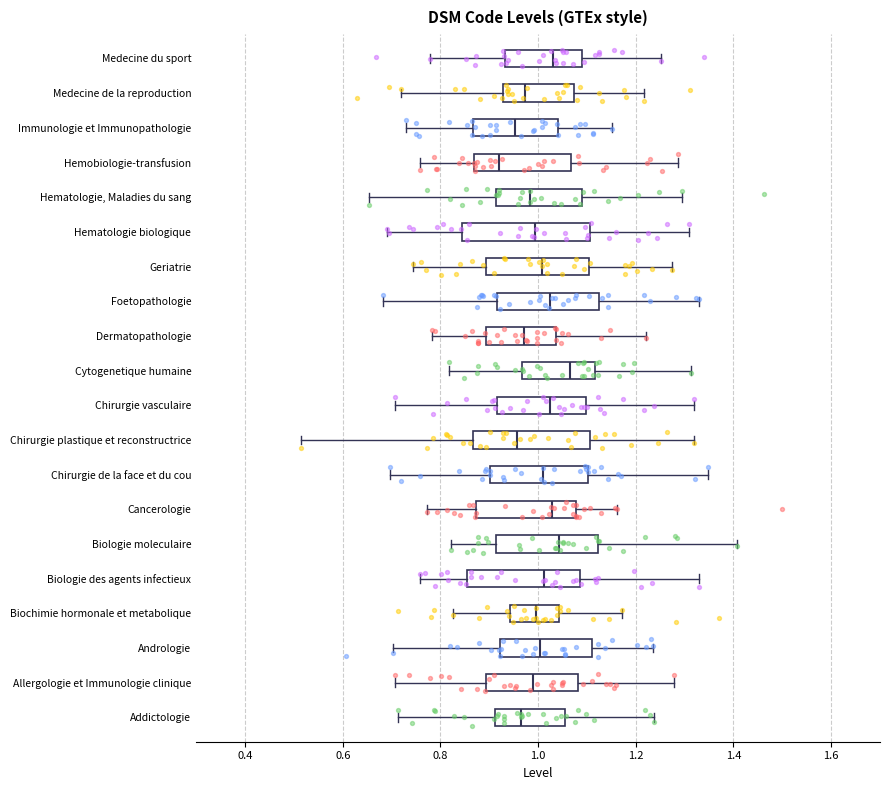

Reading bottom to top, read every box against the x-axis: the position of its median line, the range the box covers, and the ends of its whiskers. The values are not printed on the chart, so give them approximately, as read against the axis.

Addictologie: median 0.96, box 0.92 to 1.06, whiskers 0.72 to 1.24
Allergologie et Immunologie clinique: median 1.00, box 0.90 to 1.08, whiskers 0.70 to 1.28
Andrologie: median 1.00, box 0.92 to 1.12, whiskers 0.70 to 1.24
Biochimie hormonale et metabolique: median 1.00, box 0.94 to 1.04, whiskers 0.82 to 1.18
Biologie des agents infectieux: median 1.02, box 0.86 to 1.08, whiskers 0.76 to 1.32
Biologie moleculaire: median 1.04, box 0.92 to 1.12, whiskers 0.82 to 1.40
Cancerologie: median 1.02, box 0.88 to 1.08, whiskers 0.78 to 1.16
Chirurgie de la face et du cou: median 1.02, box 0.90 to 1.10, whiskers 0.70 to 1.34
Chirurgie plastique et reconstructrice: median 0.96, box 0.86 to 1.10, whiskers 0.52 to 1.32
Chirurgie vasculaire: median 1.02, box 0.92 to 1.10, whiskers 0.70 to 1.32
Cytogenetique humaine: median 1.06, box 0.96 to 1.12, whiskers 0.82 to 1.32
Dermatopathologie: median 0.98, box 0.90 to 1.04, whiskers 0.78 to 1.22
Foetopathologie: median 1.02, box 0.92 to 1.12, whiskers 0.68 to 1.32
Geriatrie: median 1.00, box 0.90 to 1.10, whiskers 0.74 to 1.28
Hematologie biologique: median 1.00, box 0.84 to 1.10, whiskers 0.68 to 1.30
Hematologie, Maladies du sang: median 0.98, box 0.92 to 1.10, whiskers 0.66 to 1.30
Hemobiologie-transfusion: median 0.92, box 0.86 to 1.06, whiskers 0.76 to 1.28
Immunologie et Immunopathologie: median 0.96, box 0.86 to 1.04, whiskers 0.72 to 1.16
Medecine de la reproduction: median 0.98, box 0.92 to 1.08, whiskers 0.72 to 1.22
Medecine du sport: median 1.04, box 0.94 to 1.08, whiskers 0.78 to 1.26